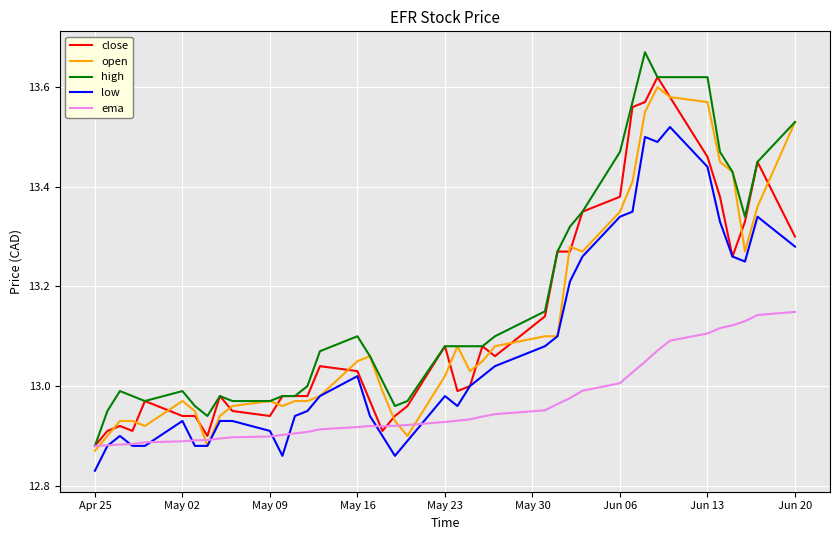

What is the difference between the second highest and second lowest values in the open series?

0.7